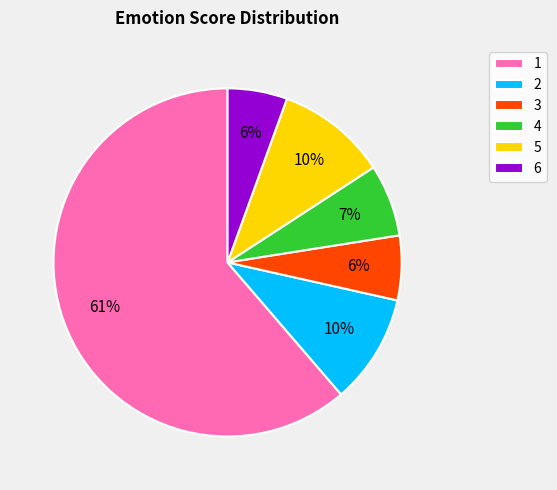

To the nearest percent, what is the combined percentage of 6 and 5?

16%